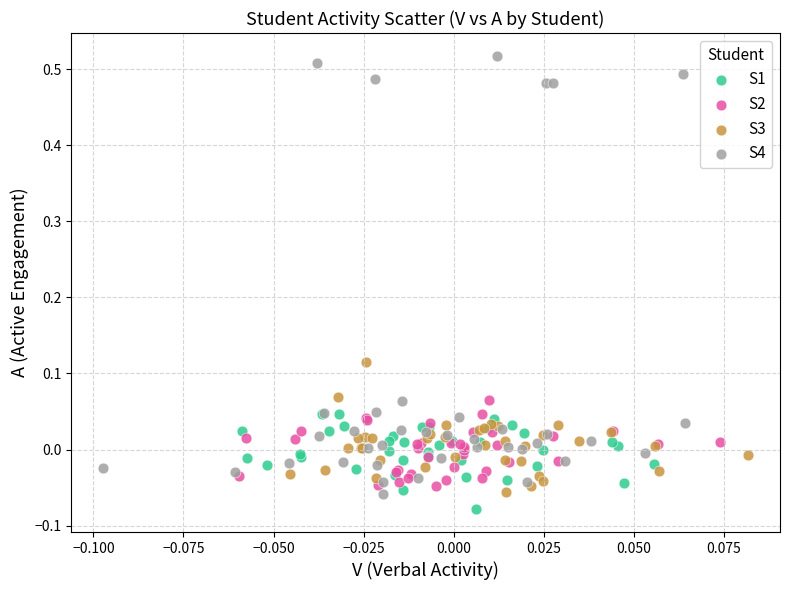

Which series has the widest spread of Y values?

S4